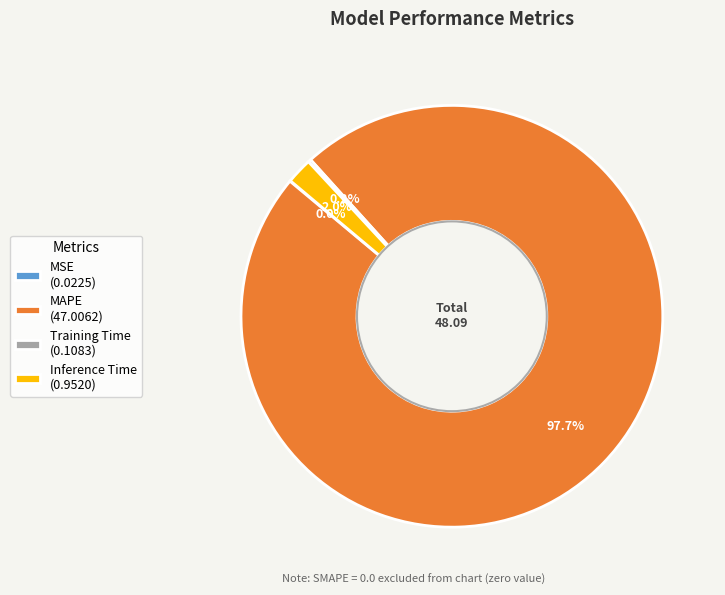

Which has a higher value, Inference Time (0.9520) or MAPE (47.0062)?

MAPE (47.0062)